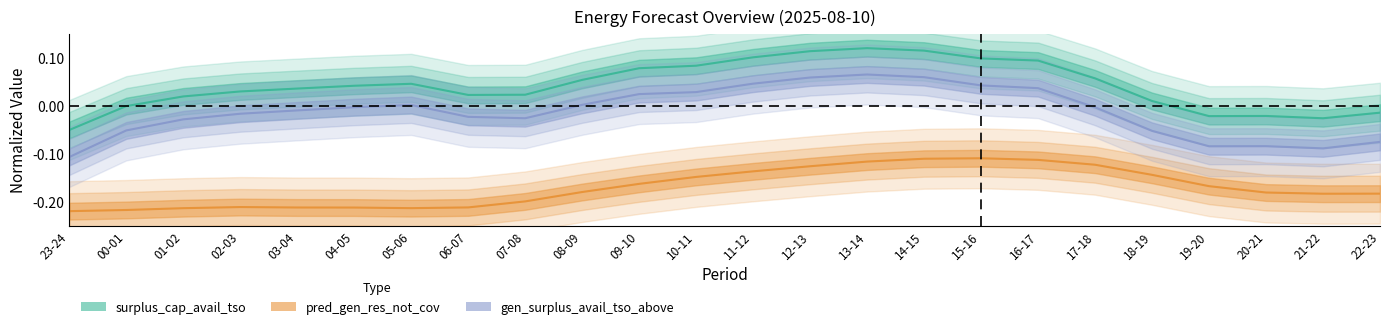

How many distinct data groups are displayed?

3